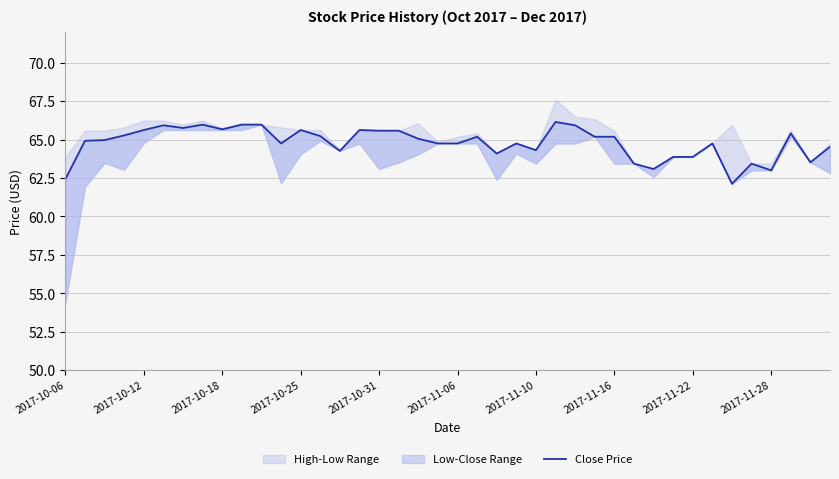

Is it true that the value at 25 is 30.7?

False